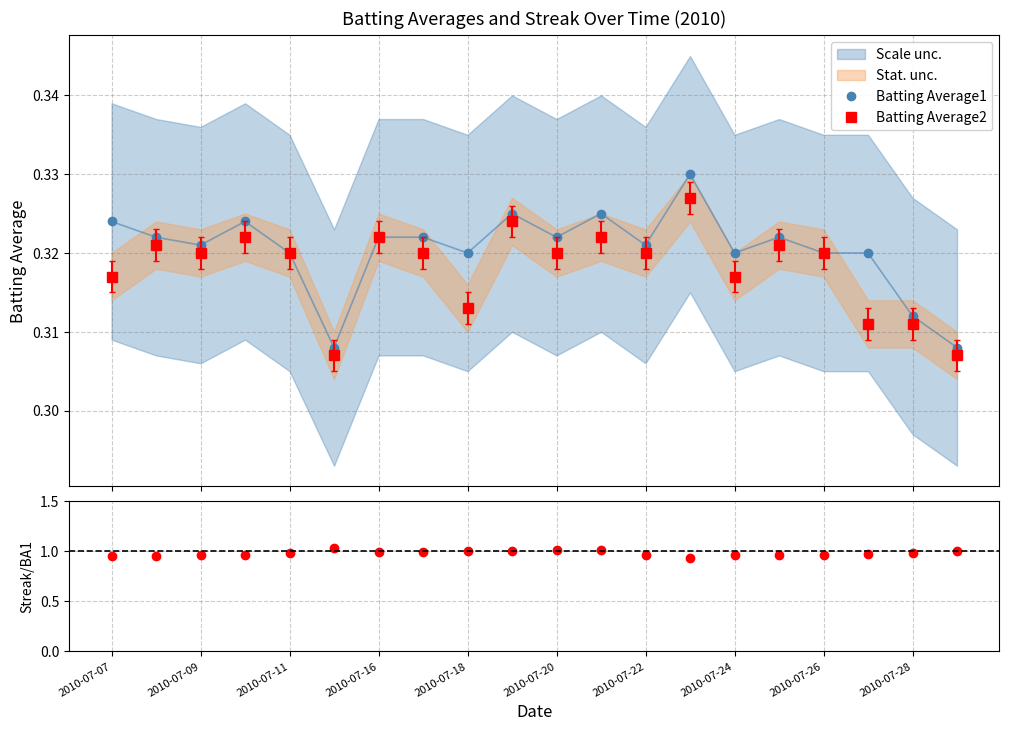

True or false: Streak/BA1 has a value of 0.9 at 13.

True